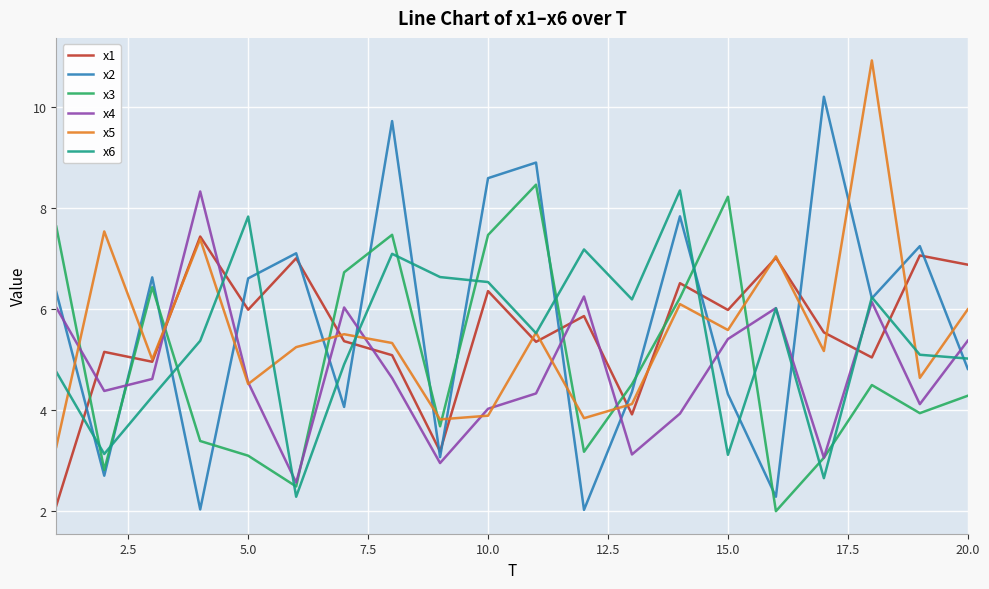

True or false: x6 and x3 cross at least once.

True